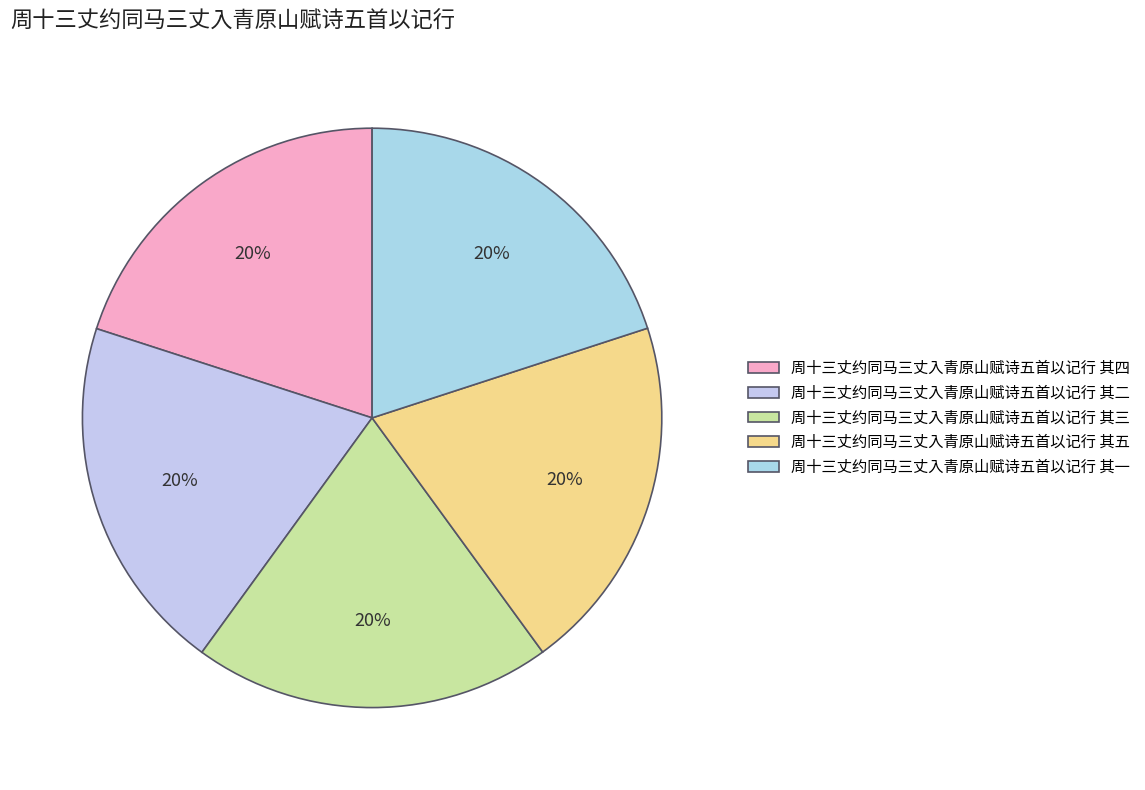

Is 周十三丈约同马三丈入青原山赋诗五首以记行 其二 the majority of the pie?

No